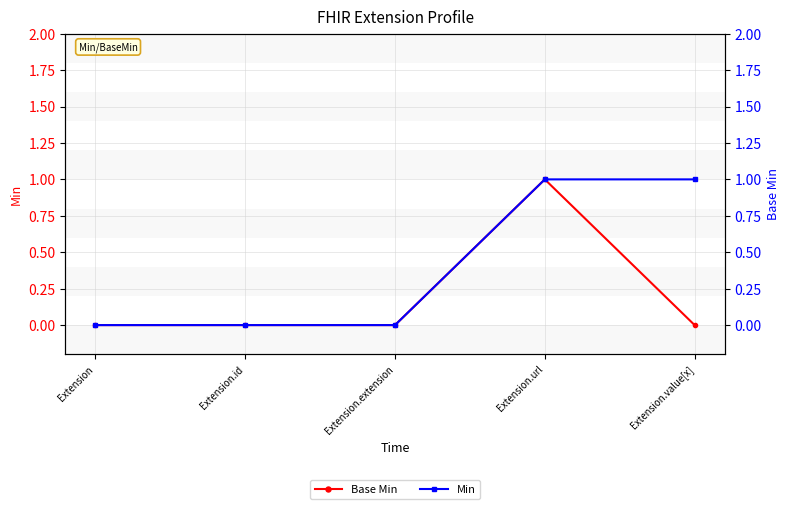

What is the label of the 4th point from the left?

Extension.url